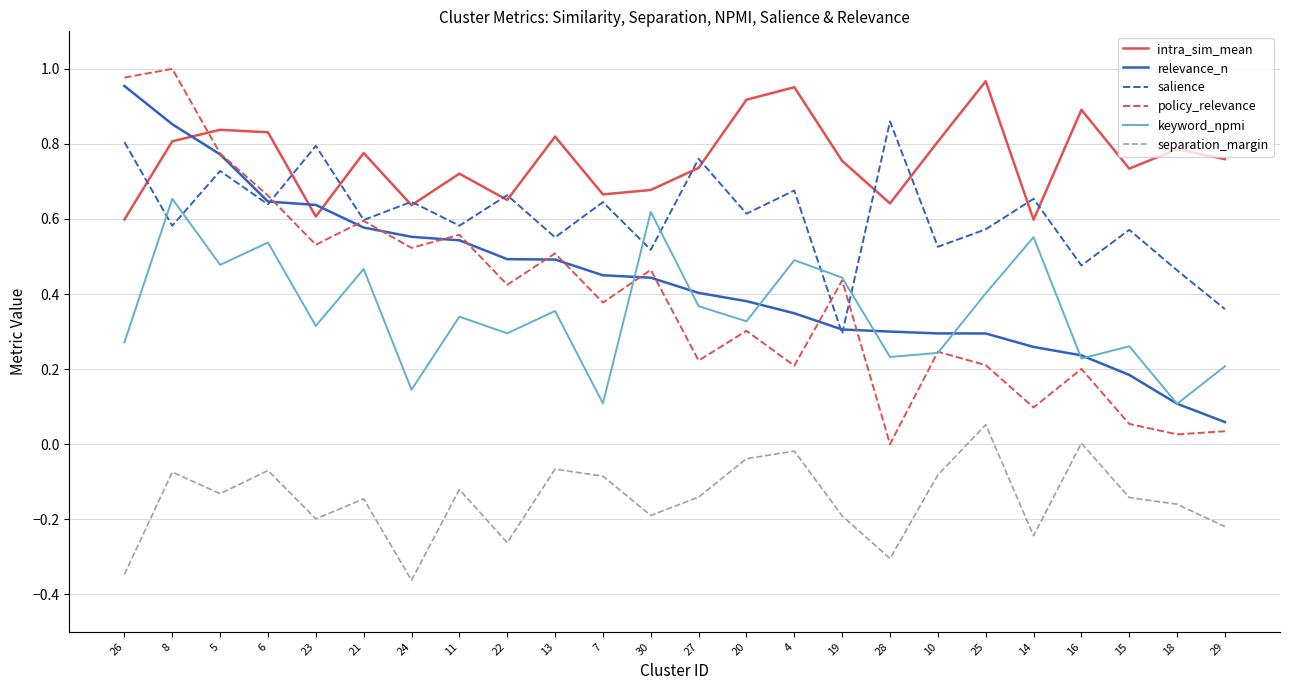

Which series has the largest total across all categories?

intra_sim_mean